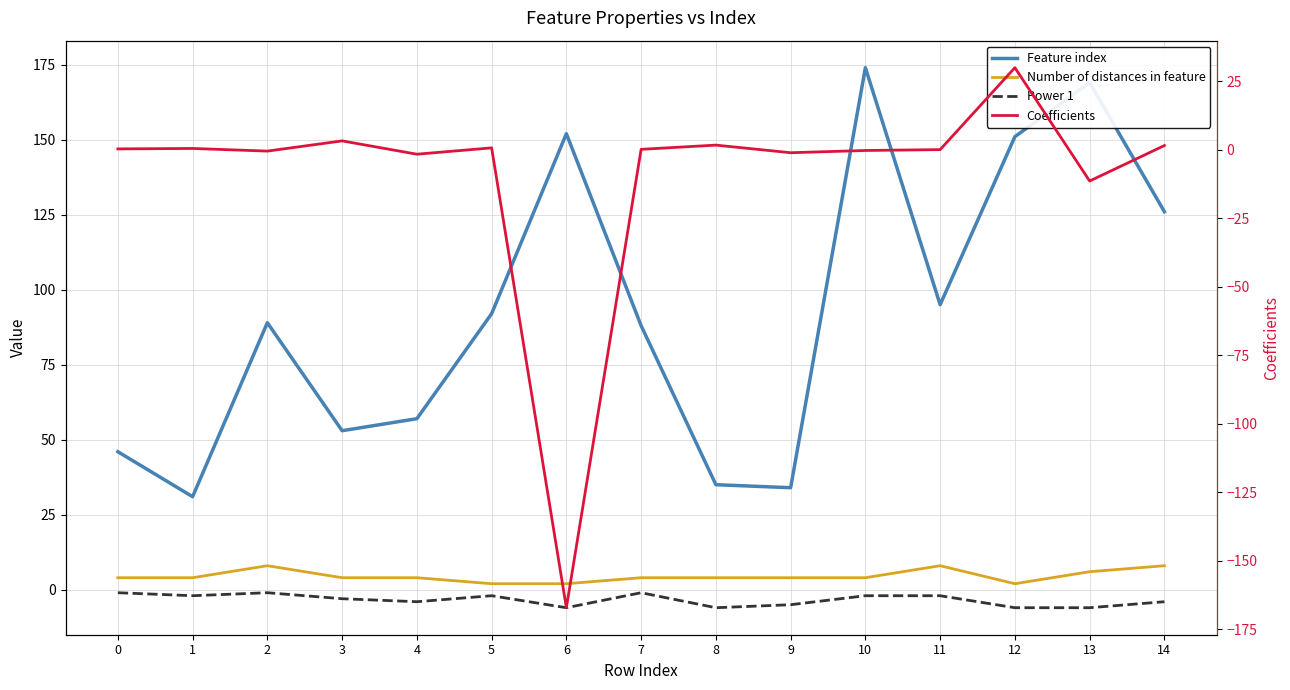

True or false: Power 1 has a value of -3.0 at 3.

True